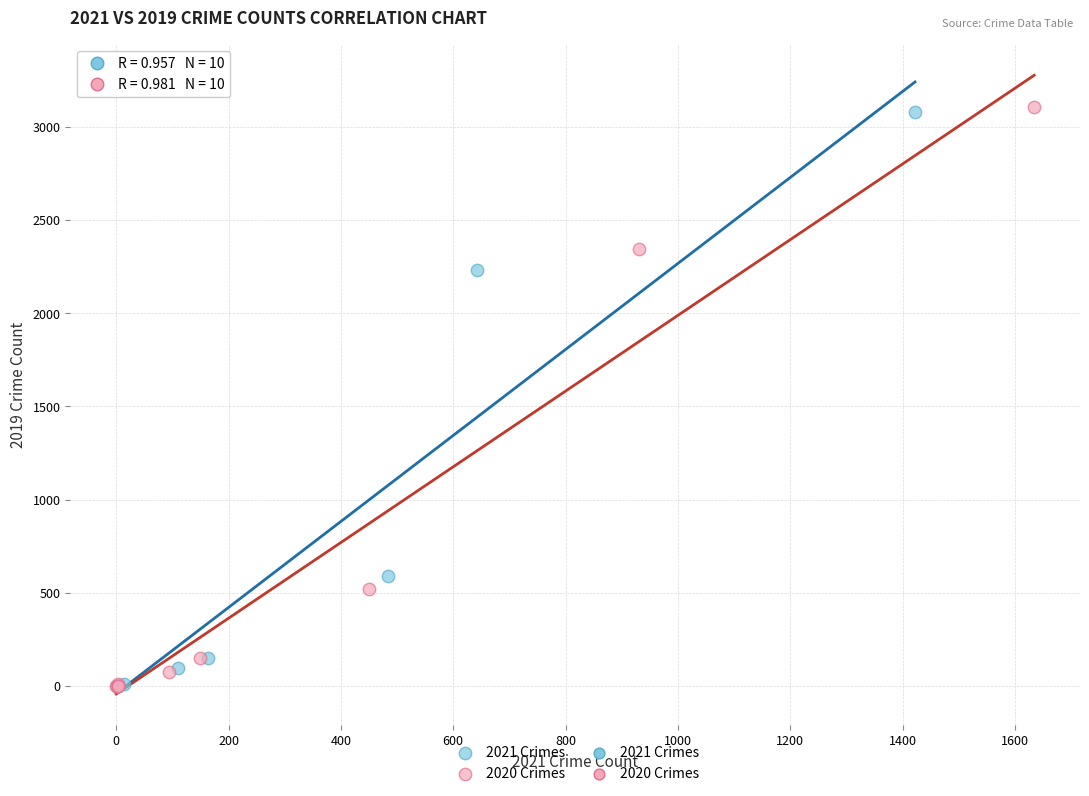

Which series has the widest spread of Y values?

2020 Crimes